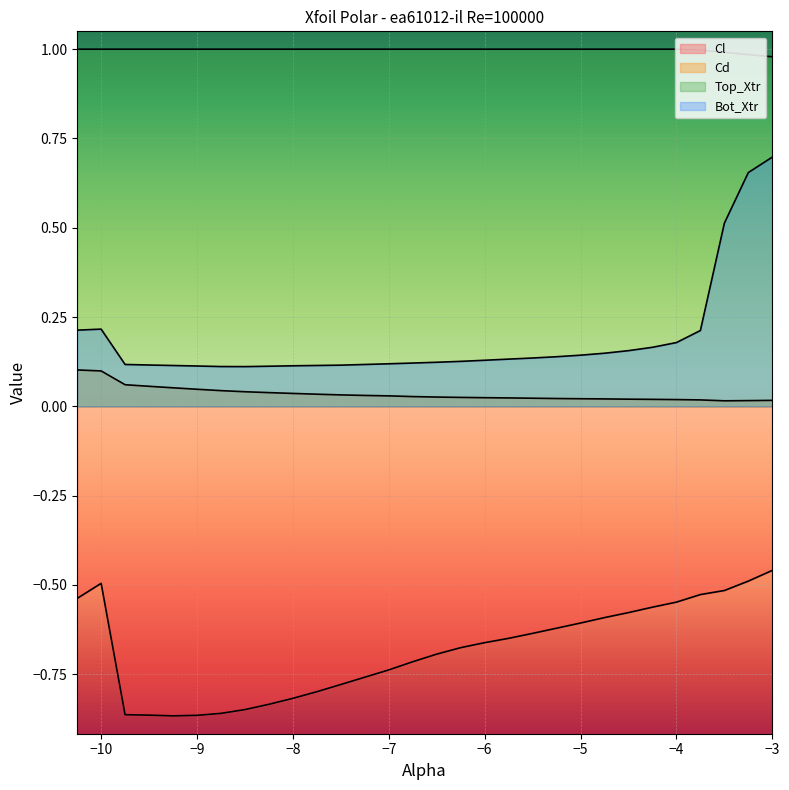

Rank the series at −3 from highest to lowest value.

Top_Xtr, Bot_Xtr, Cd, Cl